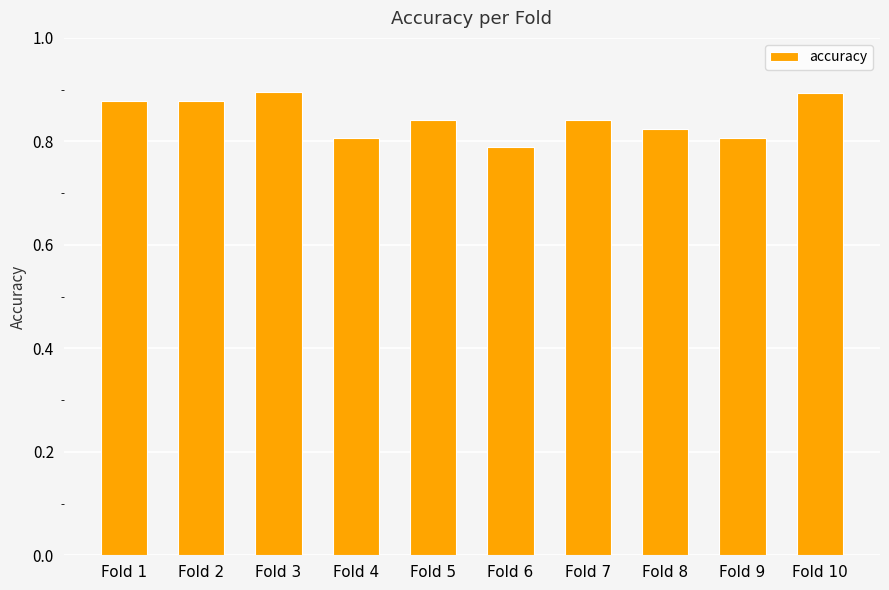

Count the values in the range 0 to 1.

10